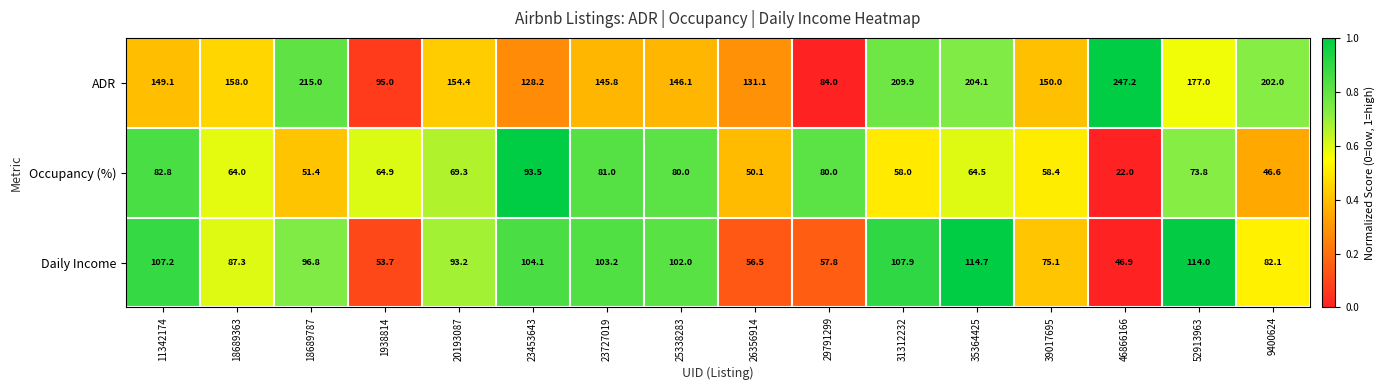

Which series changed the most between 11342174 and 18689787?

ADR